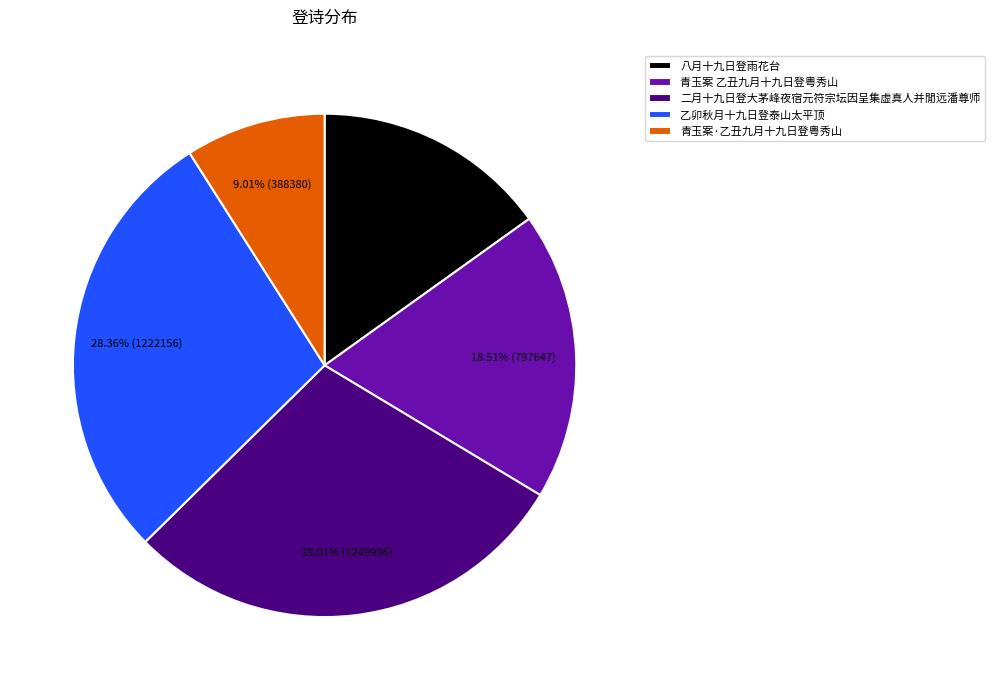

Is it true that 八月十九日登雨花台 is 15% of the pie?

True